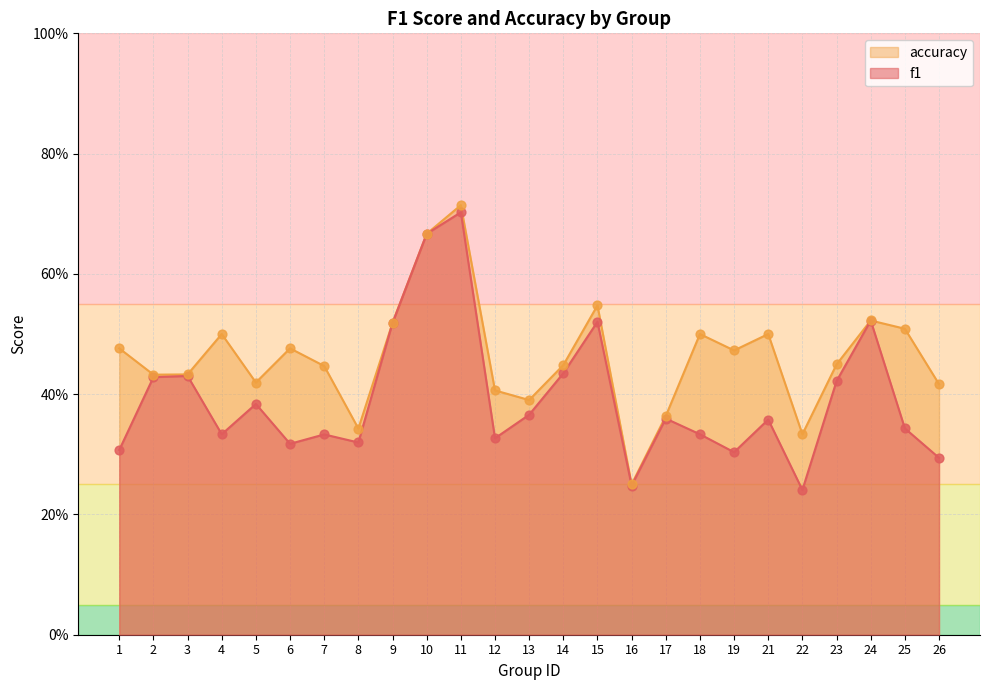

Is the value of accuracy at 23 greater than the value of f1 at 17?

Yes